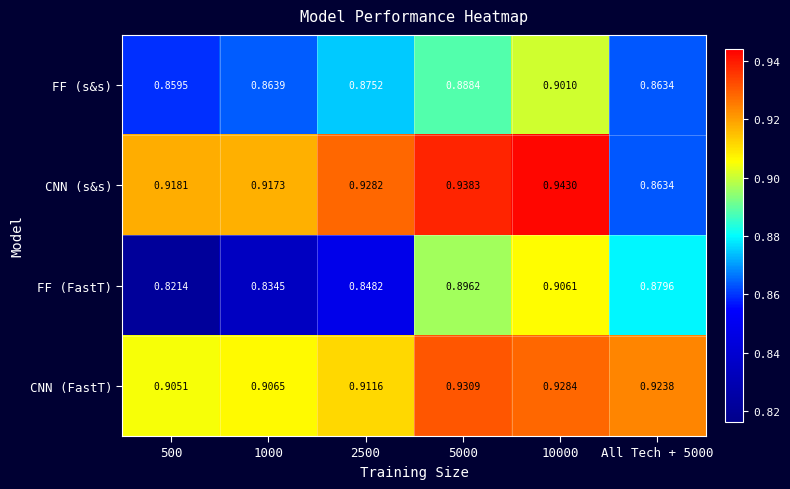

Is the value of CNN (s&s) at 10000 greater than the value of CNN (FastT) at 1000?

Yes